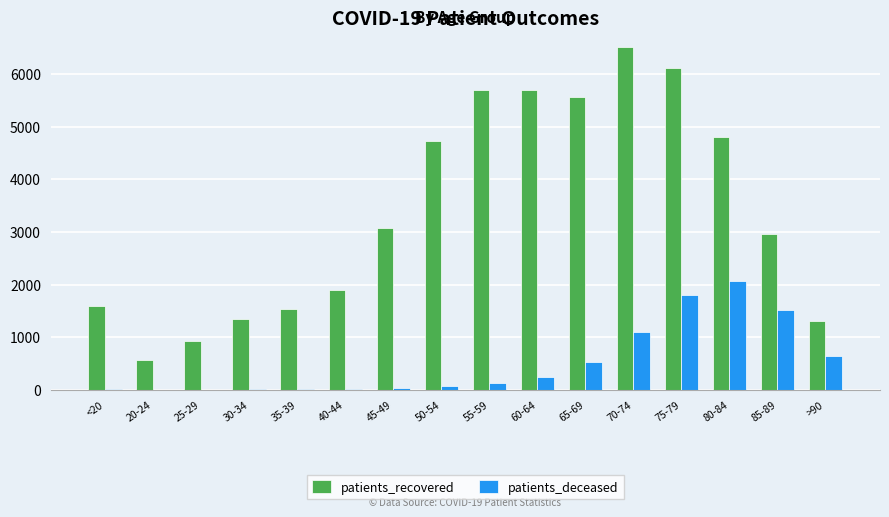

The patients_recovered series shows 9613 at 65-69. True or false?

False